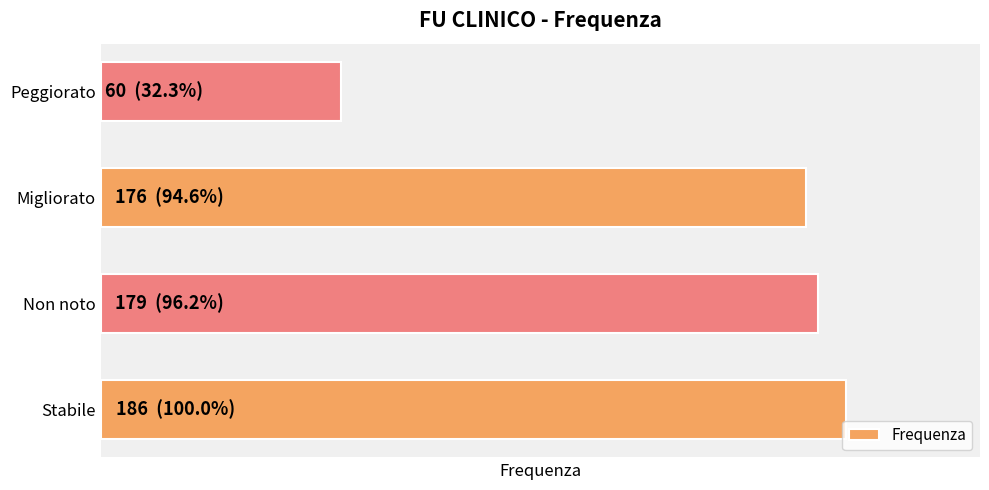

What is the minimum value shown in the chart?

60